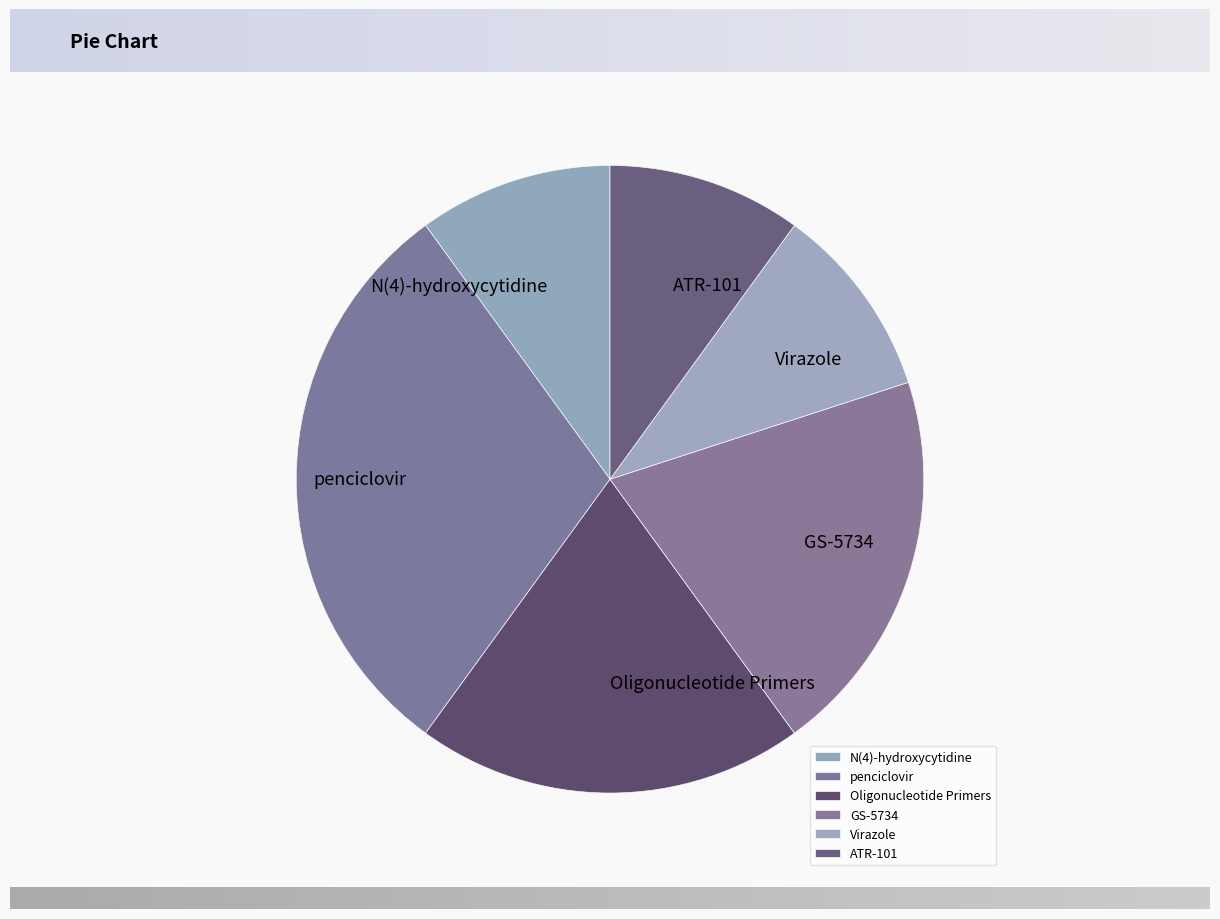

Which slice is the largest?

penciclovir